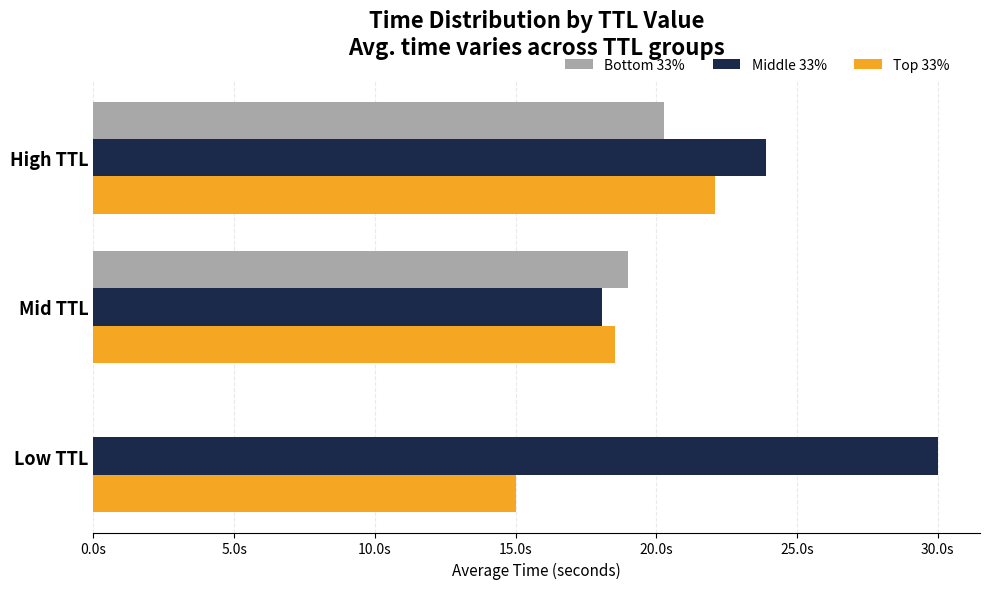

What is the value of the Top 33% bar at the 1st from the left?

15.0